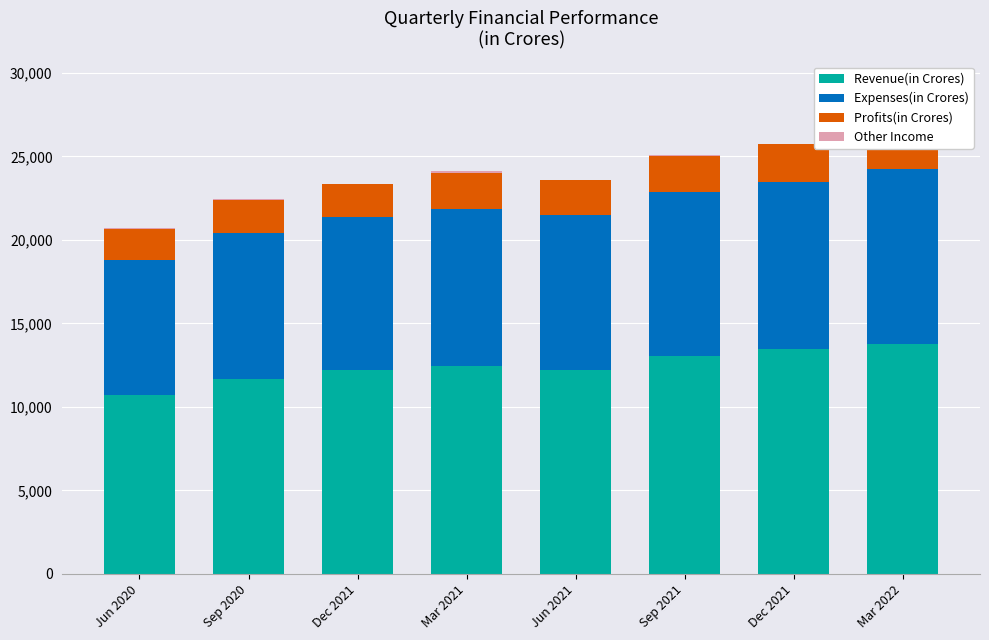

Rank the series by their average value, from lowest to highest.

Other Income, Profits(in Crores), Expenses(in Crores), Revenue(in Crores)